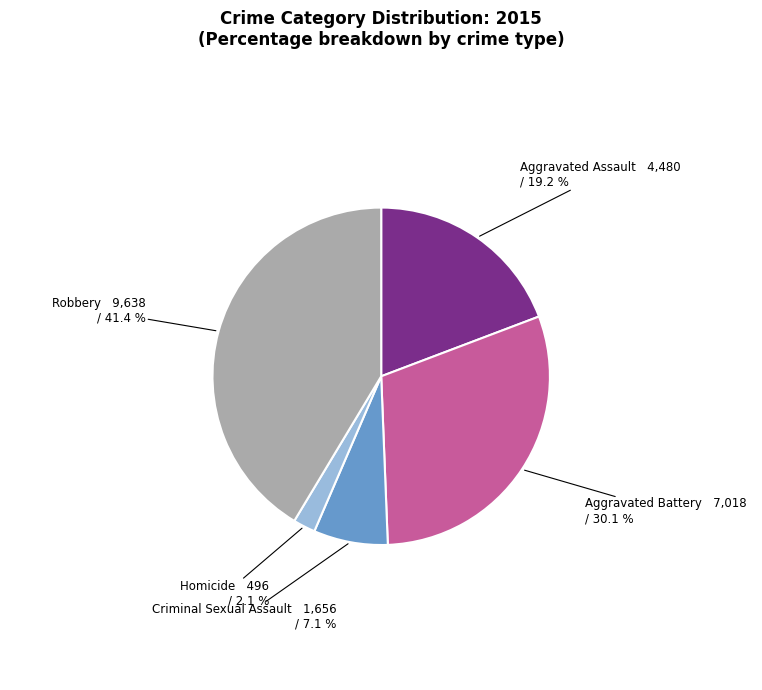

What is the smallest slice in the pie chart?

Homicide